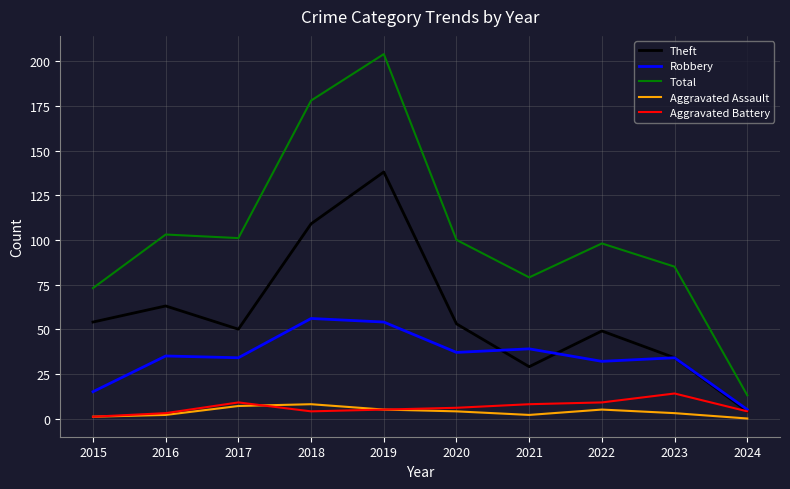

In Theft, how many points are lower than both neighbors (excluding endpoints)?

2